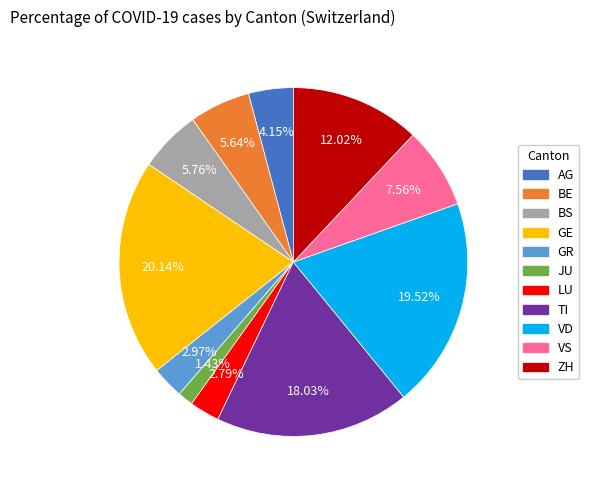

How many segments does this pie chart have?

11